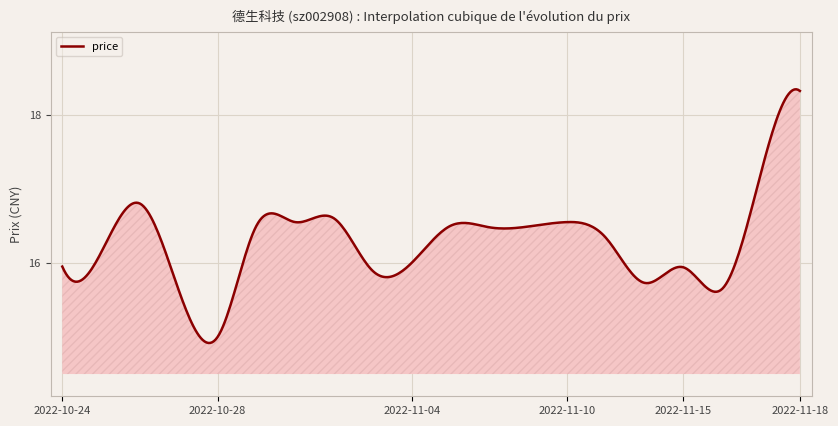

How many lines are shown in the chart?

1